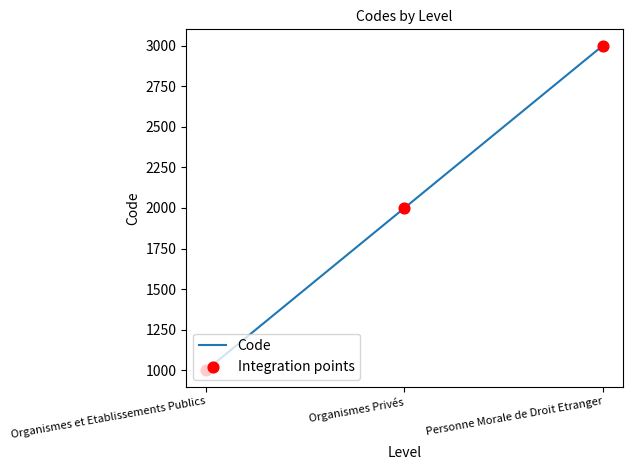

List the labels in order of value, largest first.

Personne Morale de Droit Etranger, Organismes Privés, Organismes et Etablissements Publics